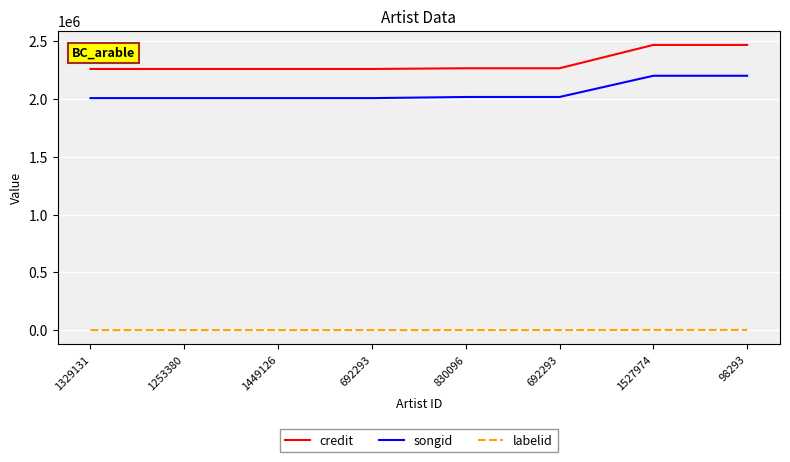

What is the difference between the maximum and second lowest values in the labelid series?

1505